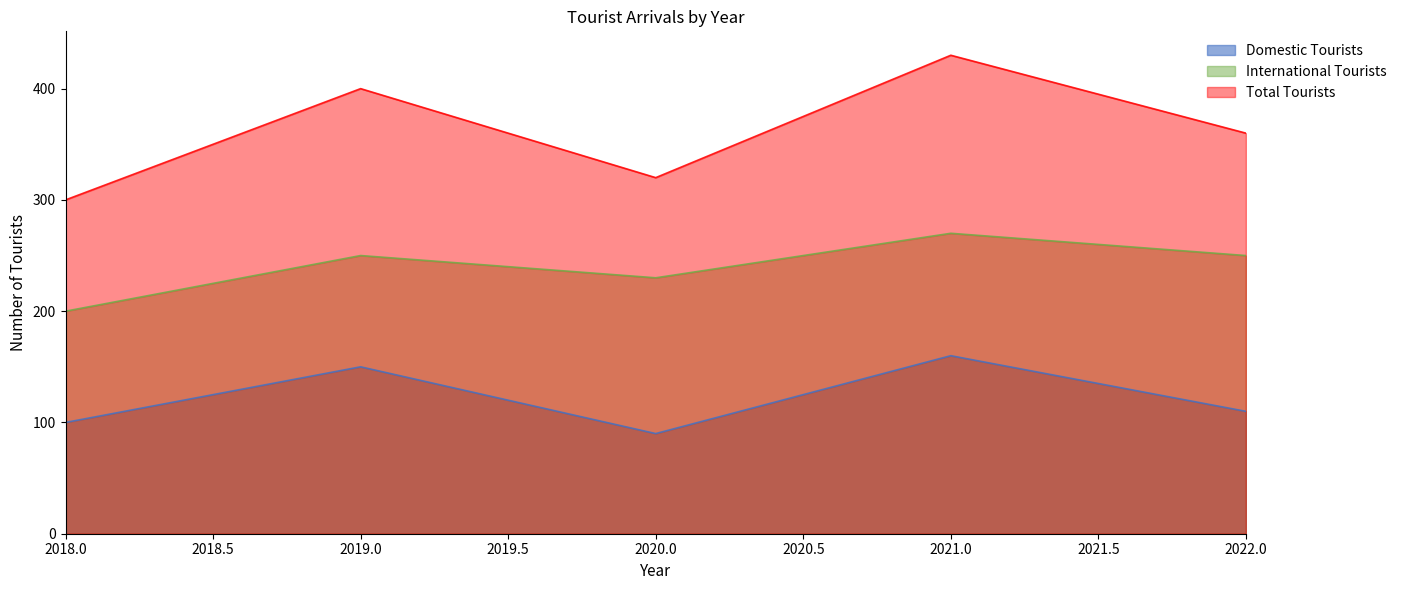

Does the chart display data point markers on the line(s)?

No